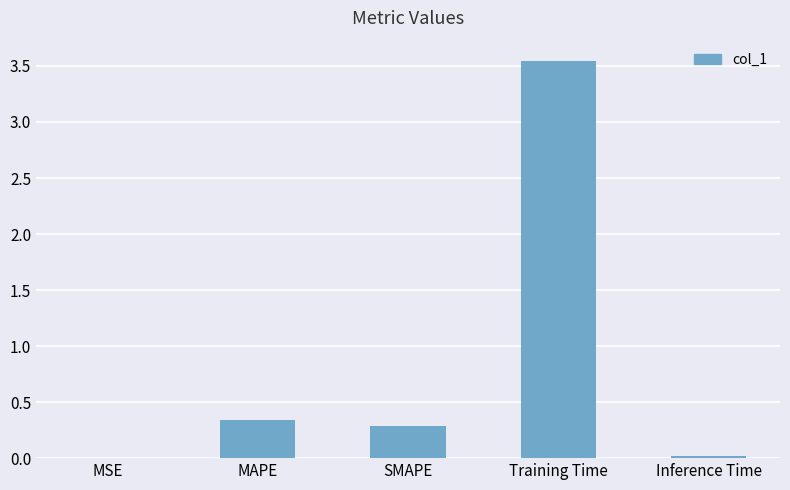

The chart shows a value of 0.3 at MAPE. True or false?

True